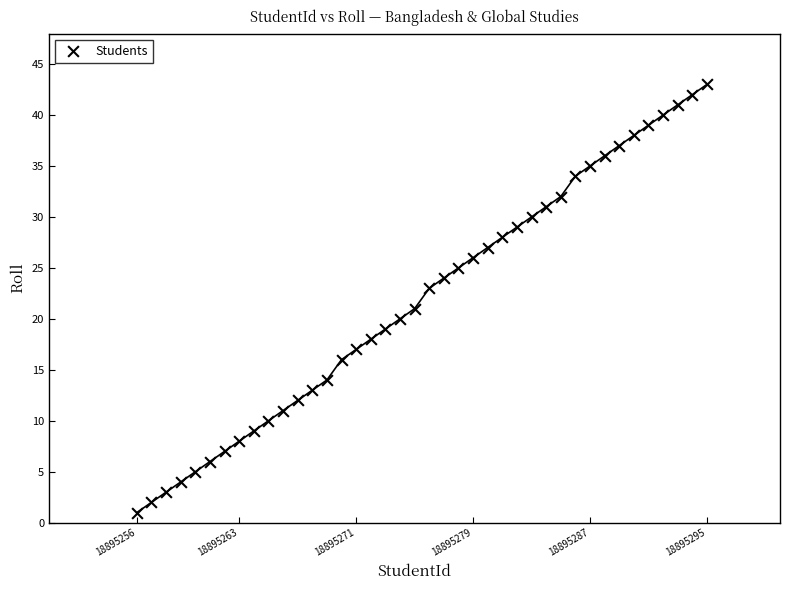

What is the range of Y values (max minus min)?

42